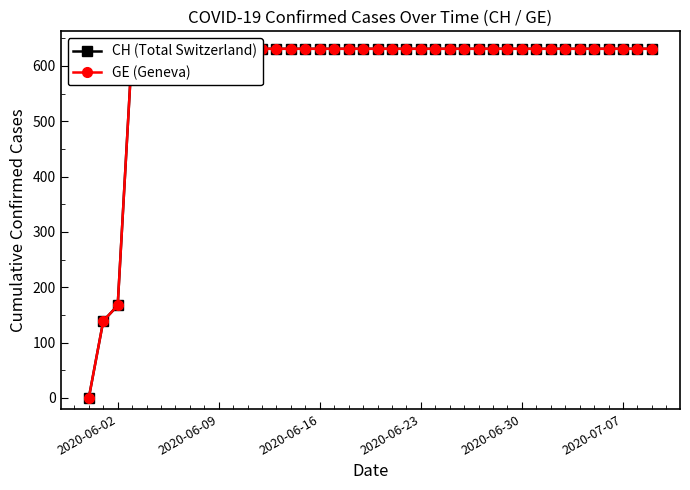

True or false: CH (Total Switzerland) and GE (Geneva) cross at least once.

False